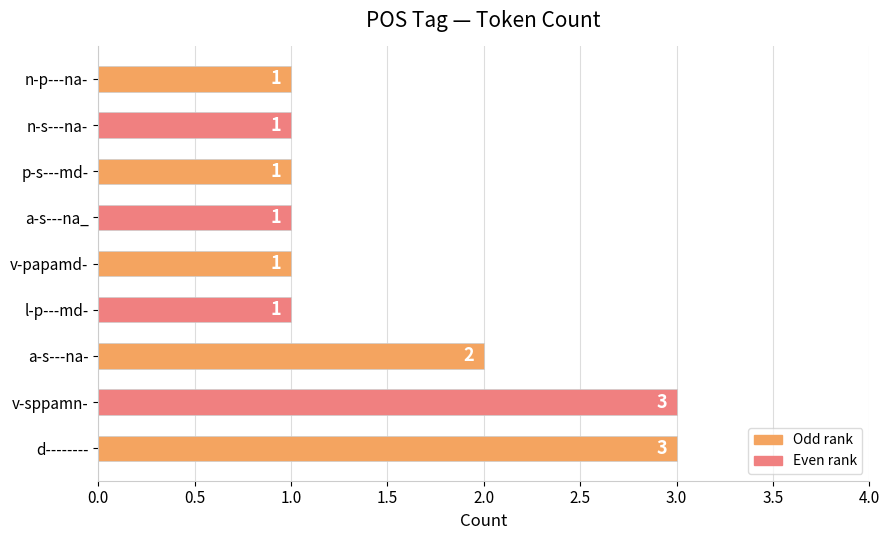

What is the sum of all values?

14